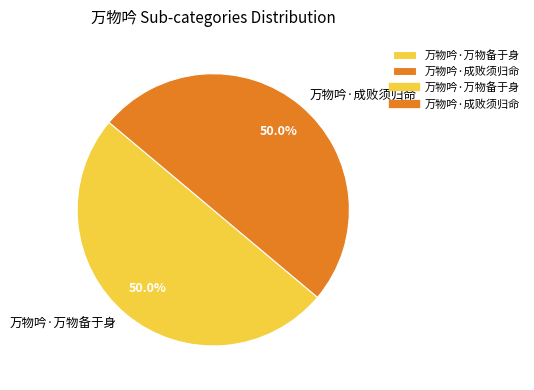

What is the ratio of the value at 万物吟·万物备于身 to the value at 万物吟·成败须归命?

1.0